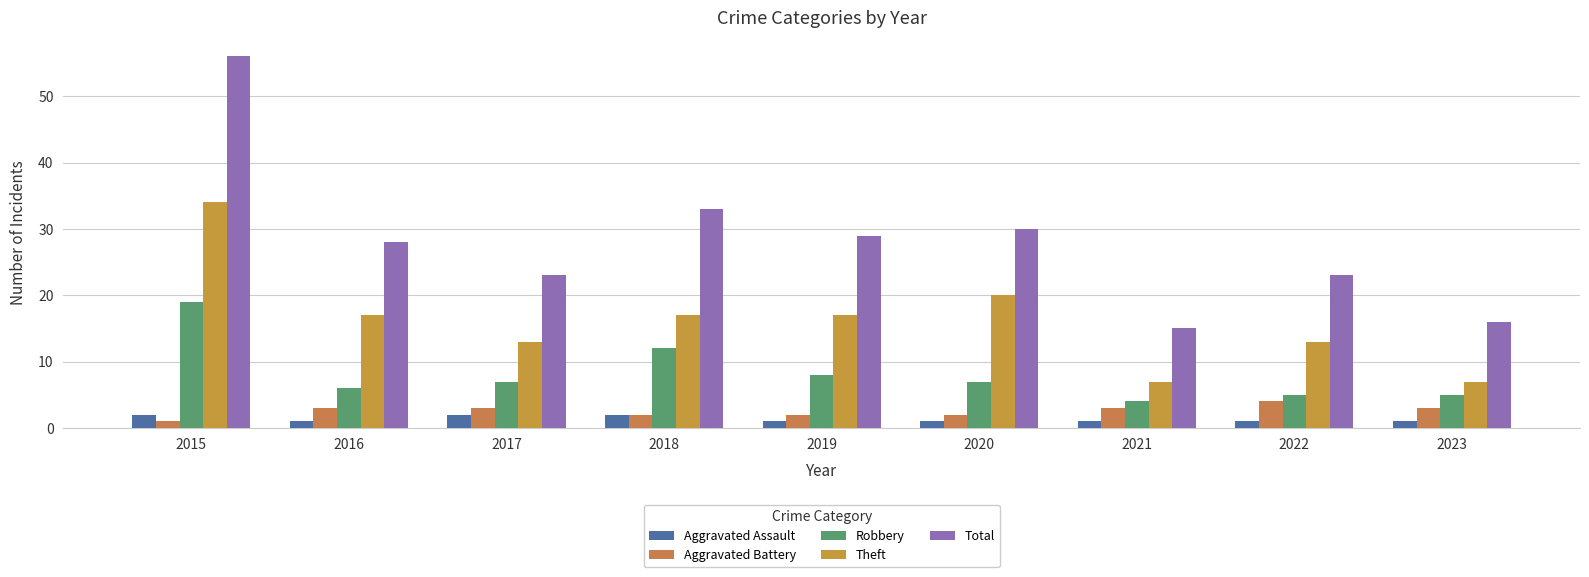

True or false: Theft has a value of 7 at 2023.

True